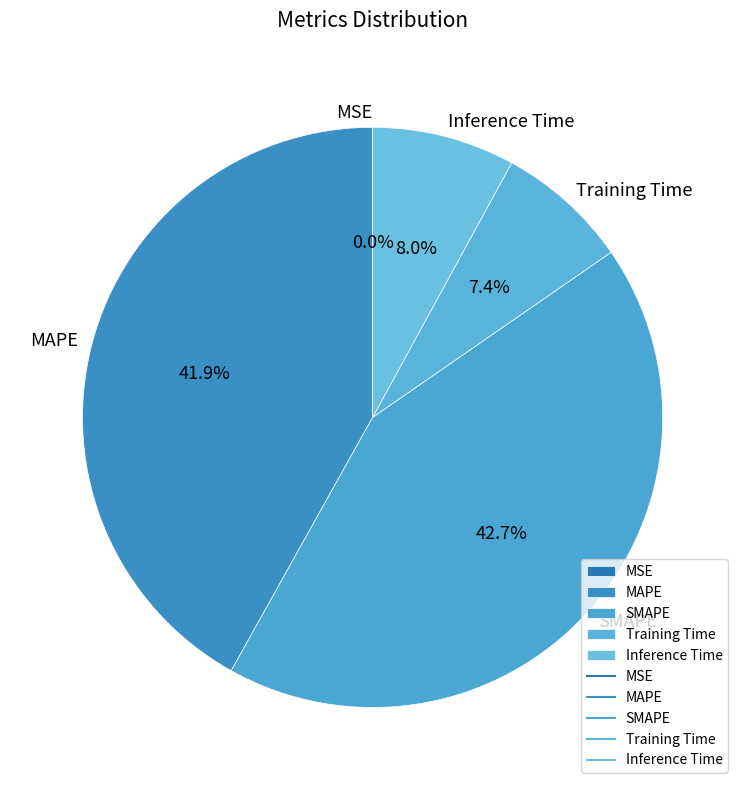

Which slice is the largest?

SMAPE